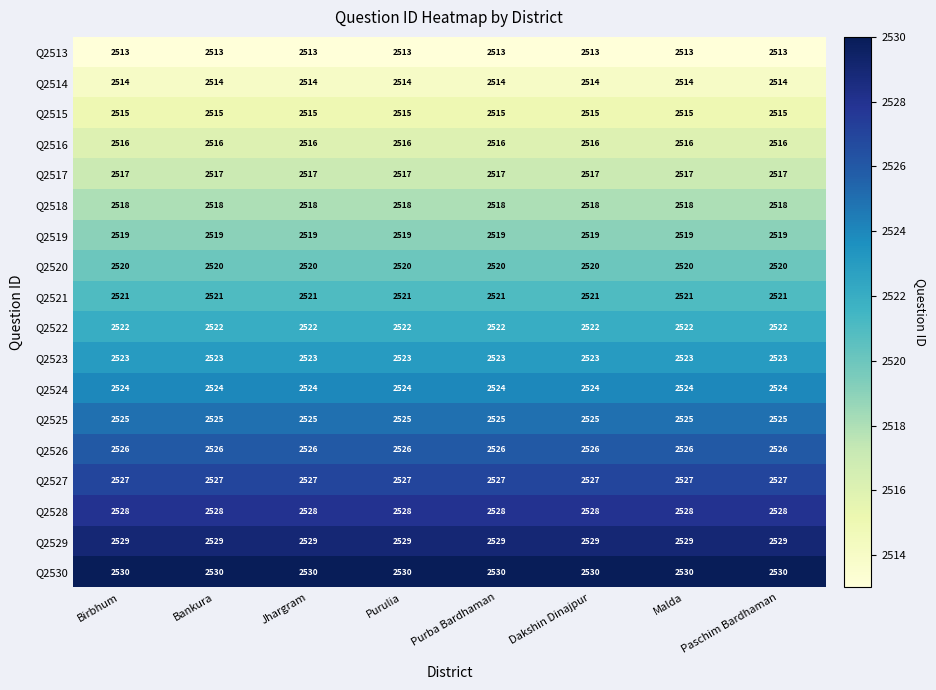

What value does the Q2526 series have at Malda?

2526